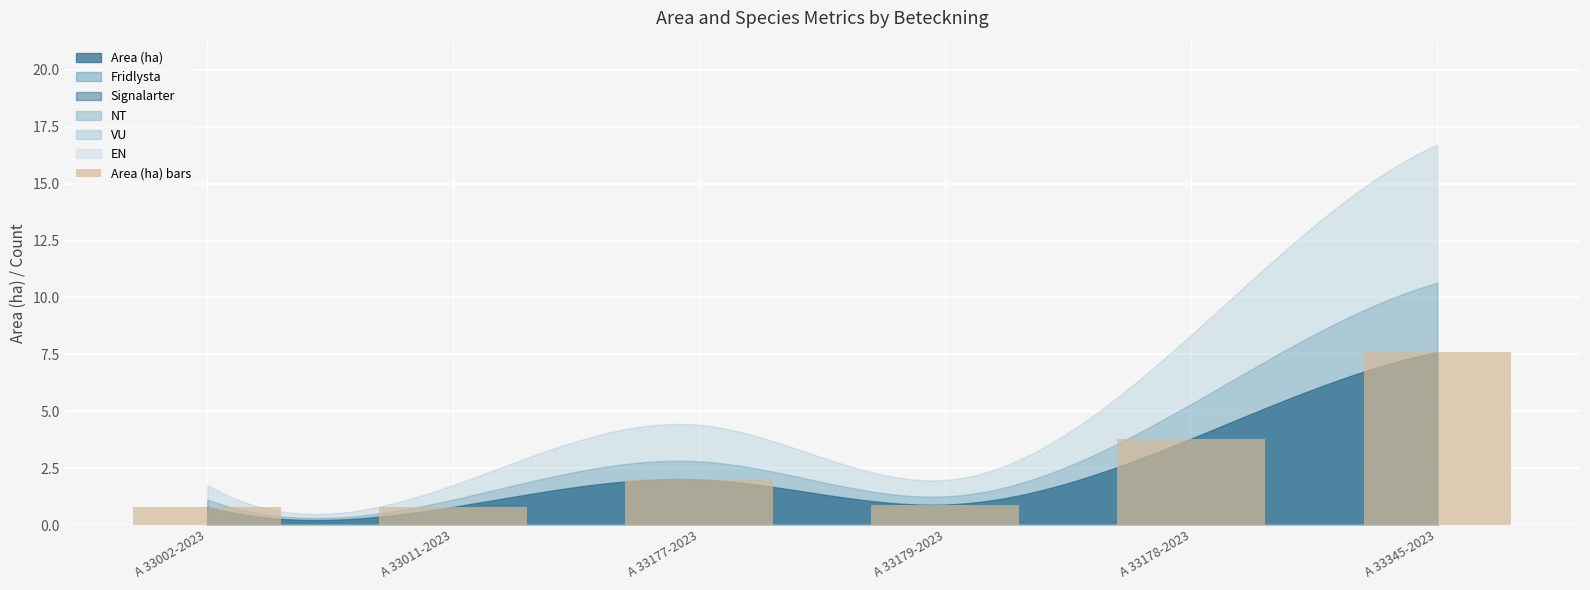

Reading left to right, transcribe all the data shown in this chart.

A 33002-2023=0.8	A 33011-2023=0.8	A 33177-2023=2.0	A 33179-2023=0.9	A 33178-2023=3.8	A 33345-2023=7.6